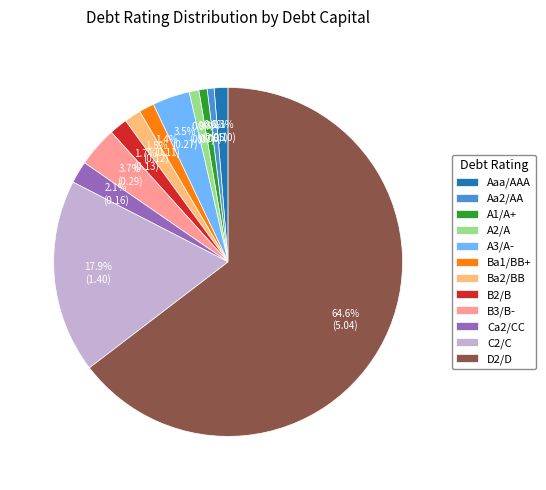

To the nearest percent, what is the combined percentage of D2/D and Aa2/AA?

65%